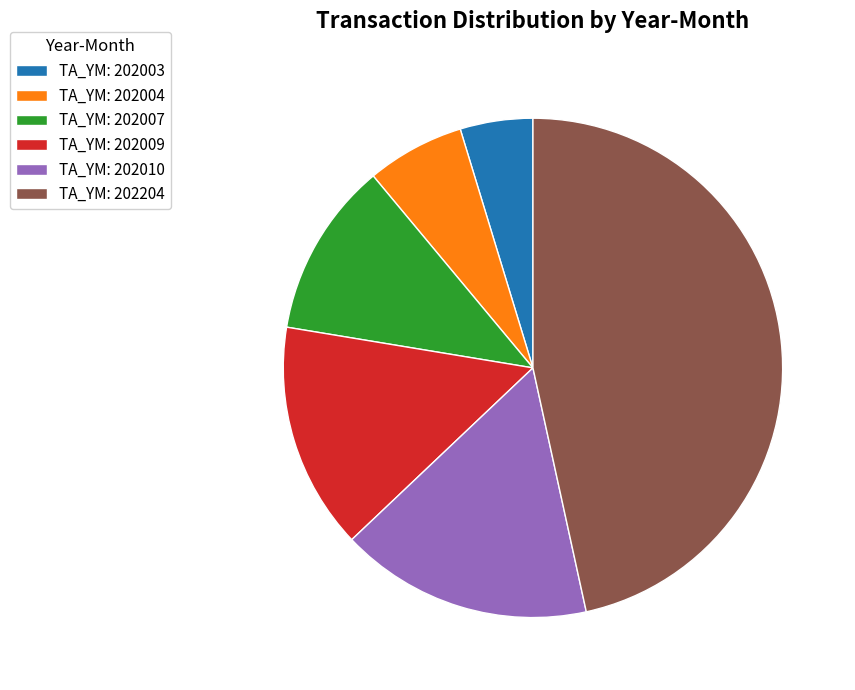

Which slice is the largest?

TA_YM: 202204